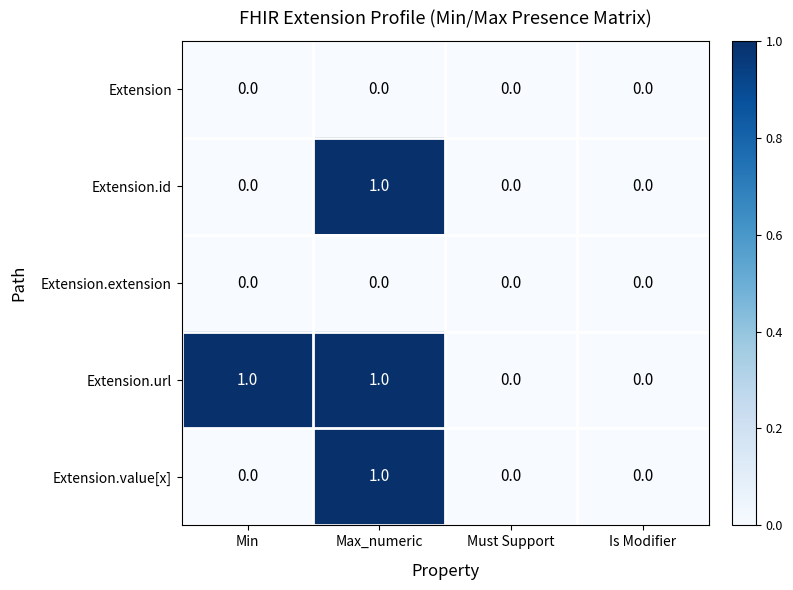

The Extension.value[x] series shows 1 at Min. True or false?

False